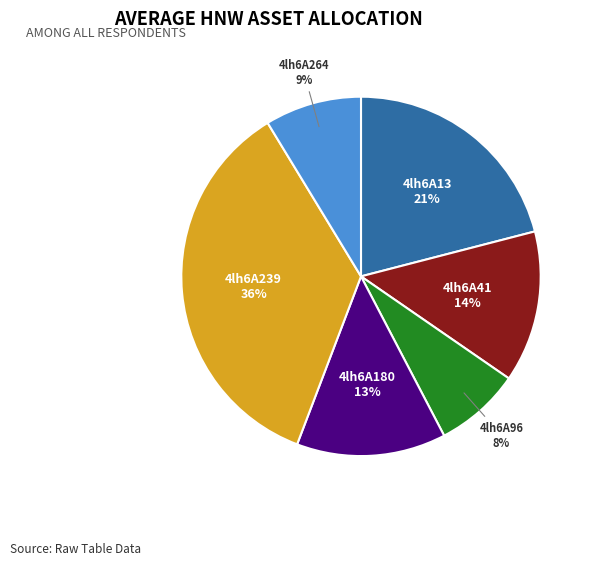

Is there any slice that represents more than half of the pie?

No